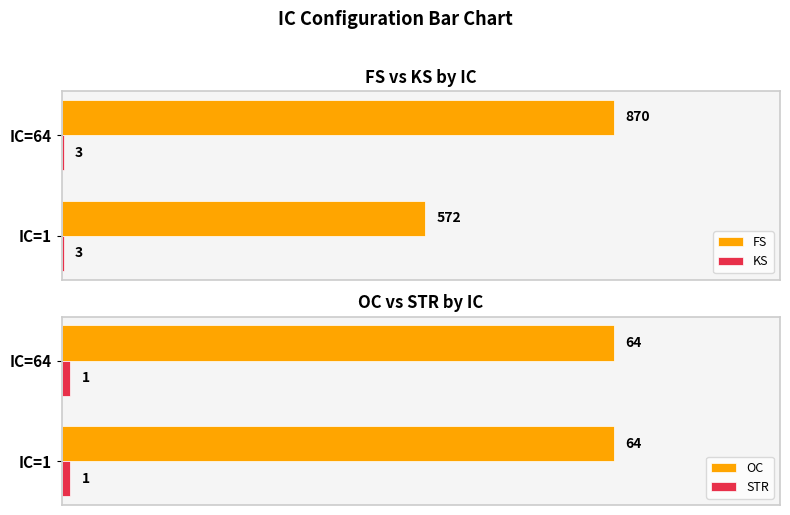

What are all the series names shown in the legend?

FS, KS, OC, STR